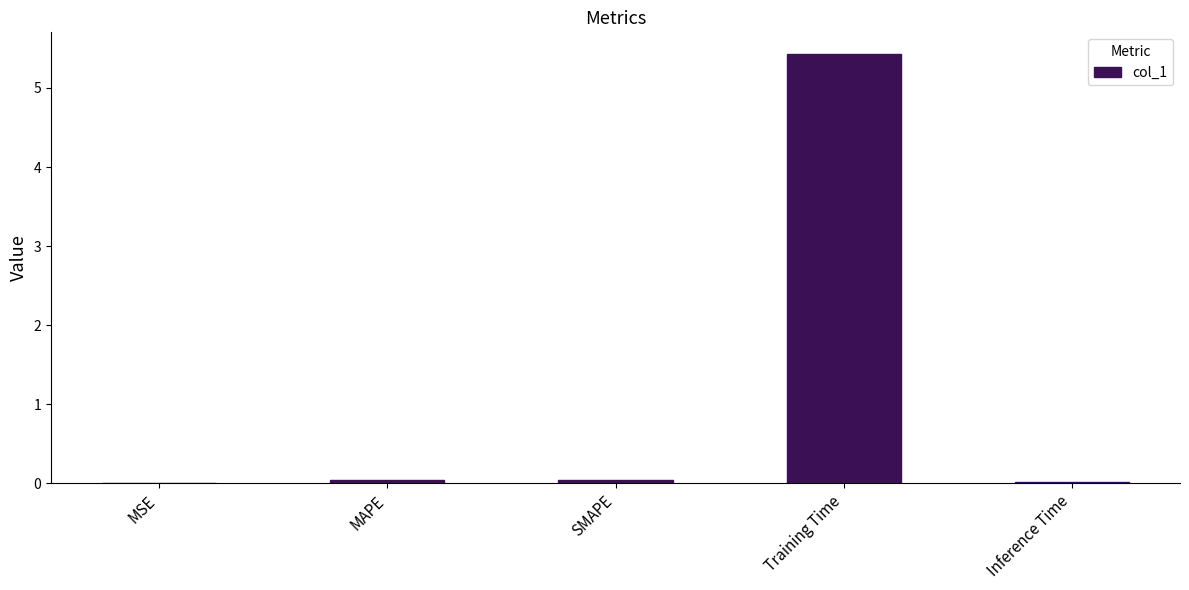

What is the greatest value displayed?

5.4